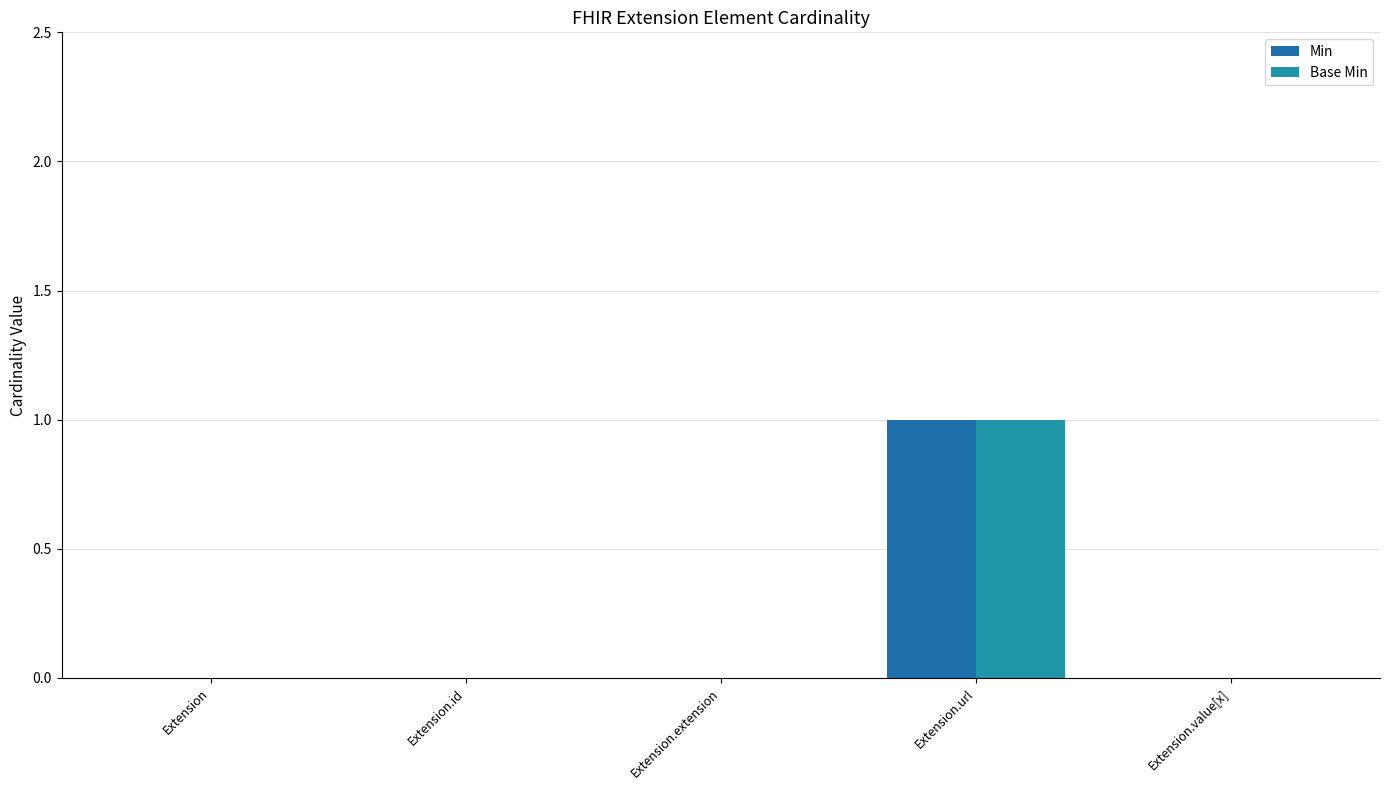

List the series in order of their peak value, lowest first.

Min, Base Min